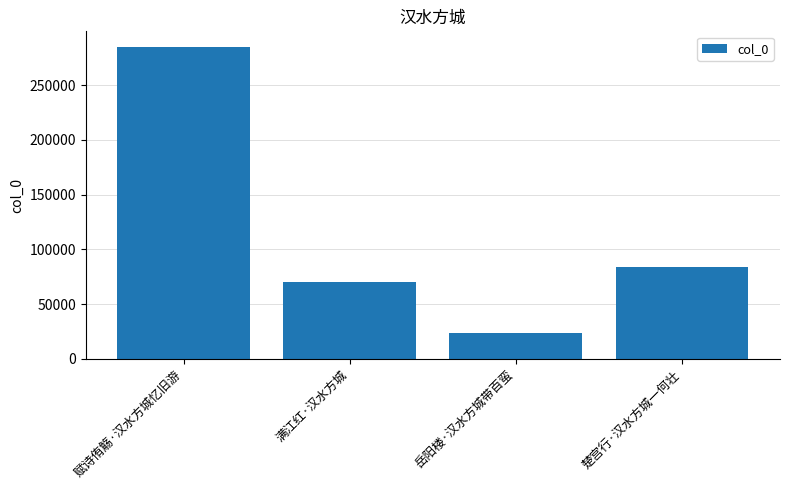

What is the change in value from 赋诗侑觞·汉水方城忆旧游 to 楚宫行·汉水方城一何壮?

-200914